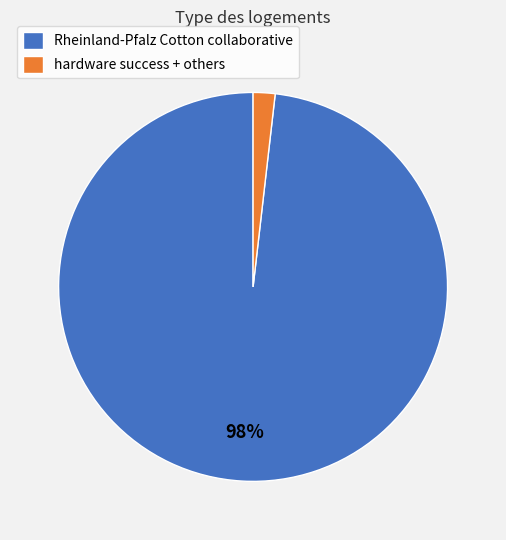

How many slices are in this pie chart?

2